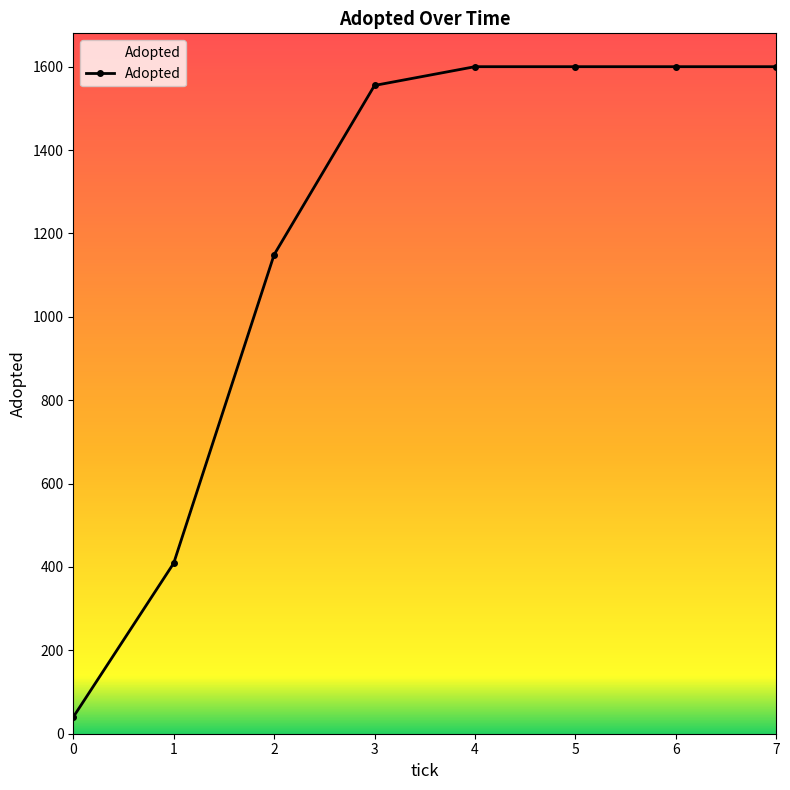

What is the ratio of the value at 4 to the value at 6?

1.0